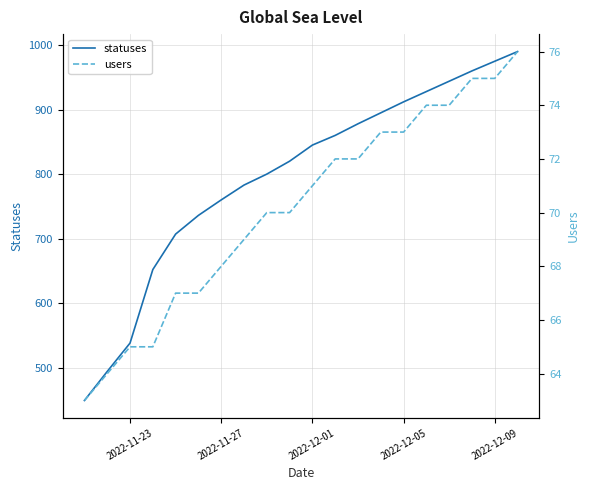

What is the difference between the maximum and minimum values in the statuses series?

541